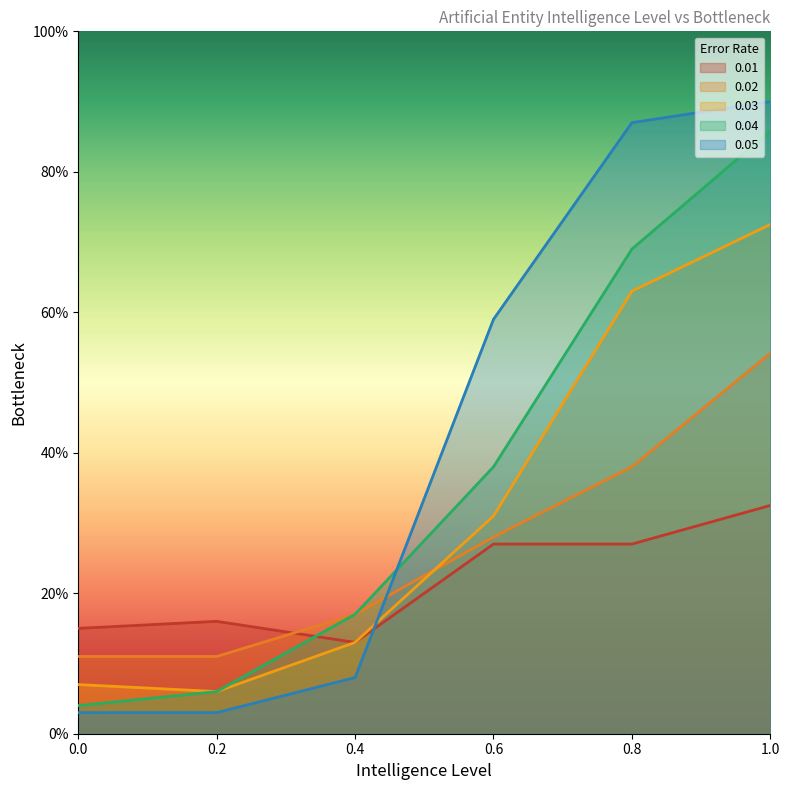

What is the sum of the 0.04 values at 1.0 and 0.6?

1.2